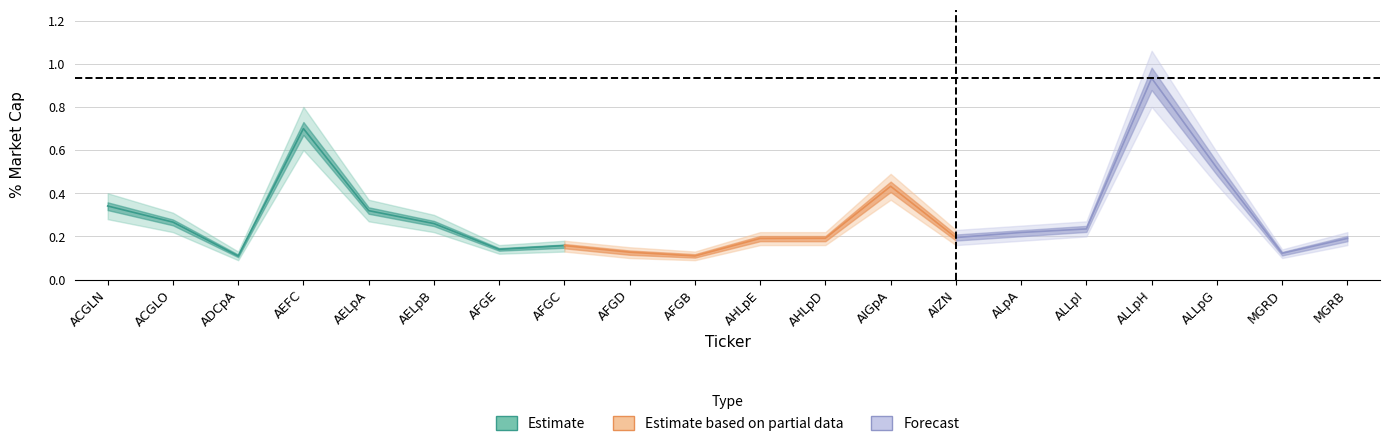

What is the sum of all Current % Mkt Cap values?

5.8